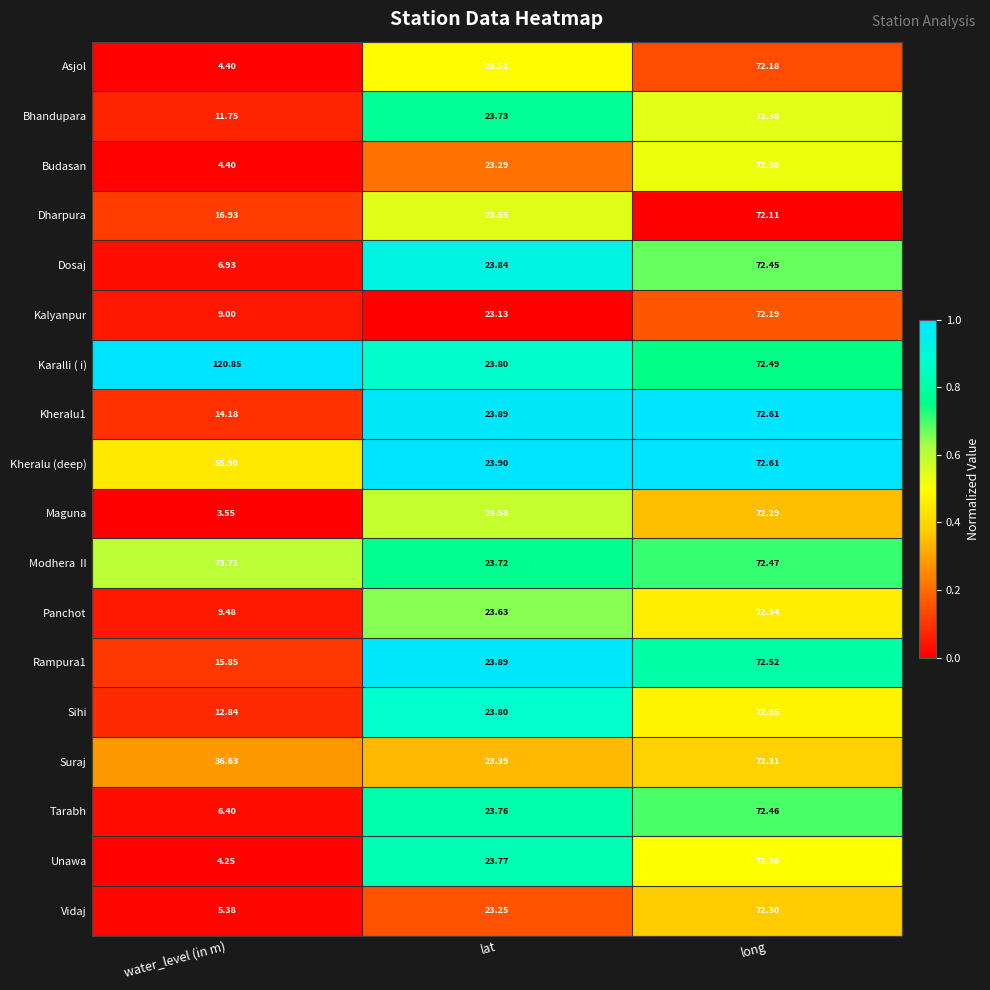

Which series has the largest range (max minus min)?

Karalli ( i)